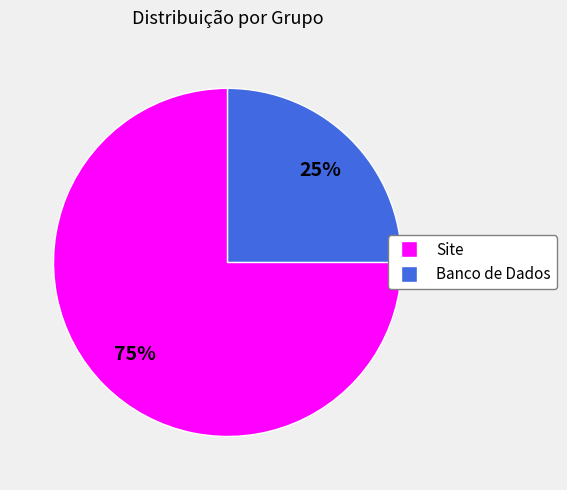

Is it true that Site is 89% of the pie?

False